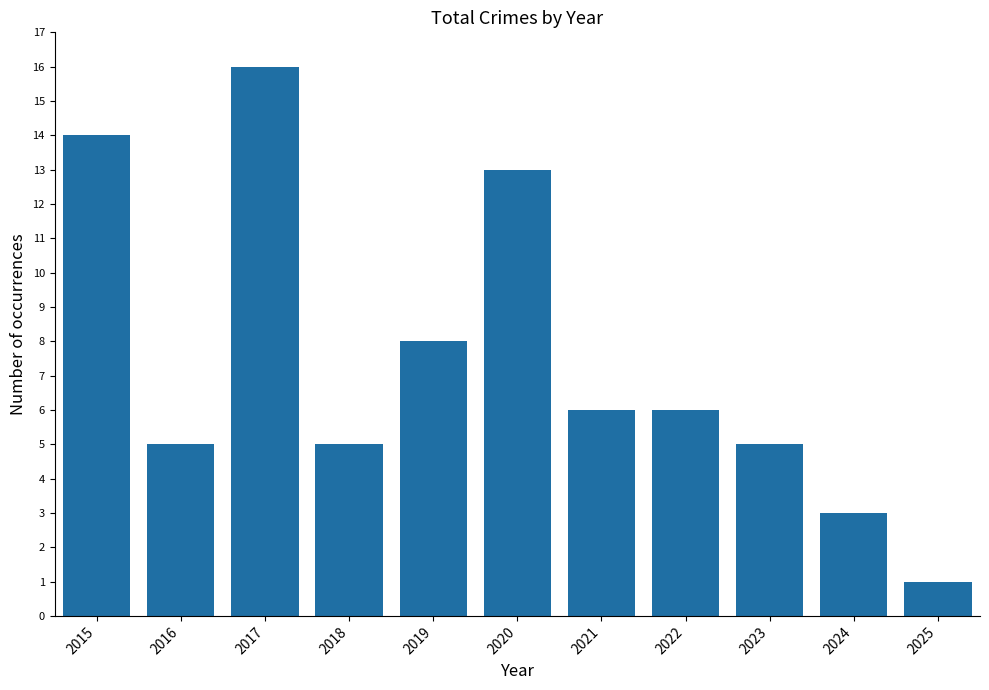

How many values are below 6?

5